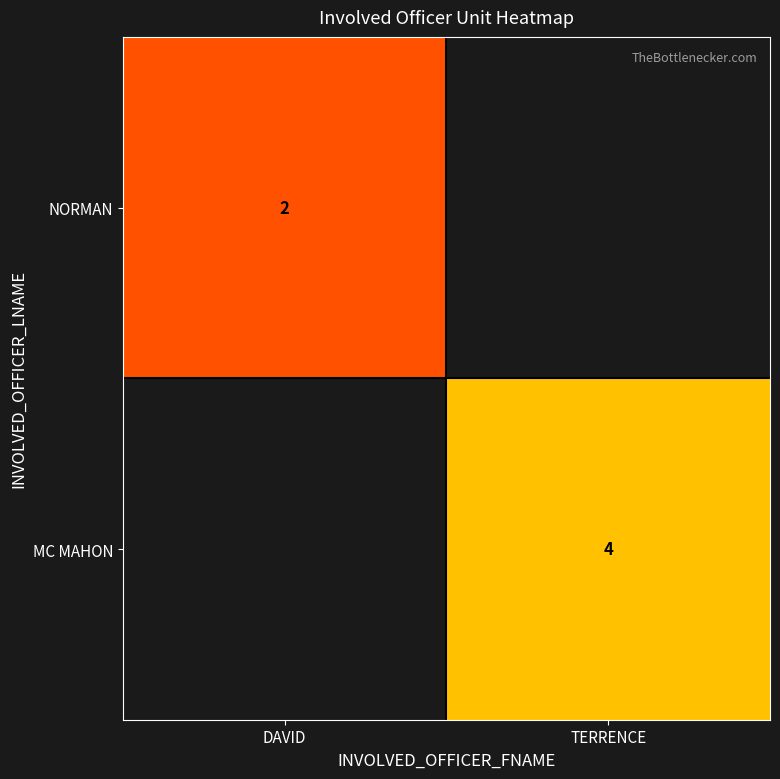

What is the greatest value displayed?

4.0